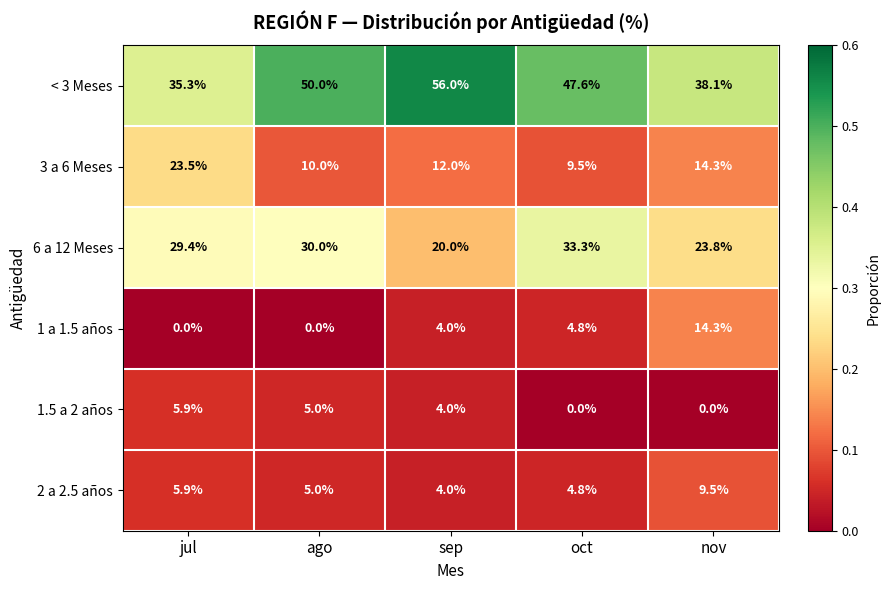

Rank the series by their maximum value, from highest to lowest.

< 3 Meses, 6 a 12 Meses, 3 a 6 Meses, 1 a 1.5 años, 2 a 2.5 años, 1.5 a 2 años